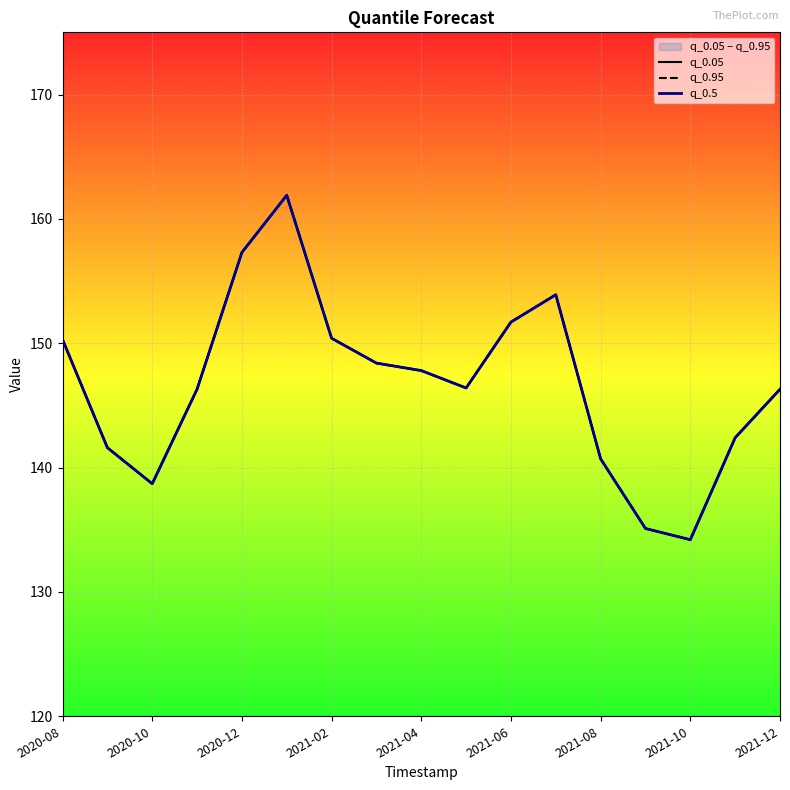

How many data points in q_0.05 are less than 146?

6